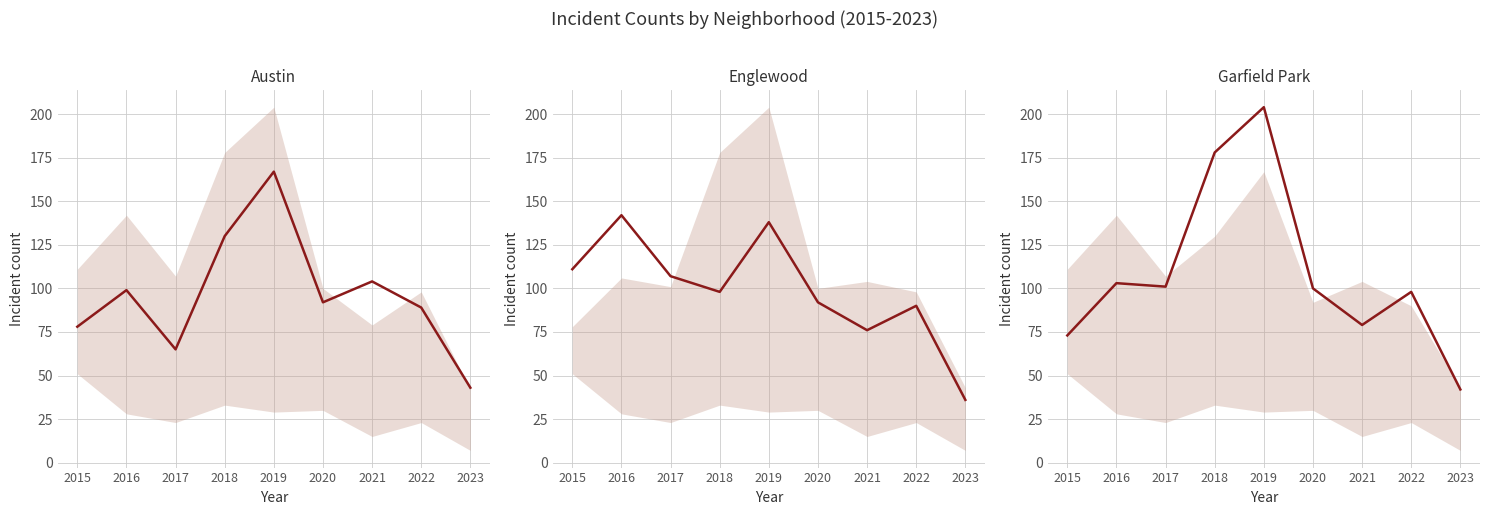

Reading left to right, what are all the values shown in this chart?

Austin: 2015=78	2016=99	2017=65	2018=130	2019=167	2020=92	2021=104	2022=89	2023=43
Englewood: 2015=111	2016=142	2017=107	2018=98	2019=138	2020=92	2021=76	2022=90	2023=36
Garfield Park: 2015=73	2016=103	2017=101	2018=178	2019=204	2020=100	2021=79	2022=98	2023=42